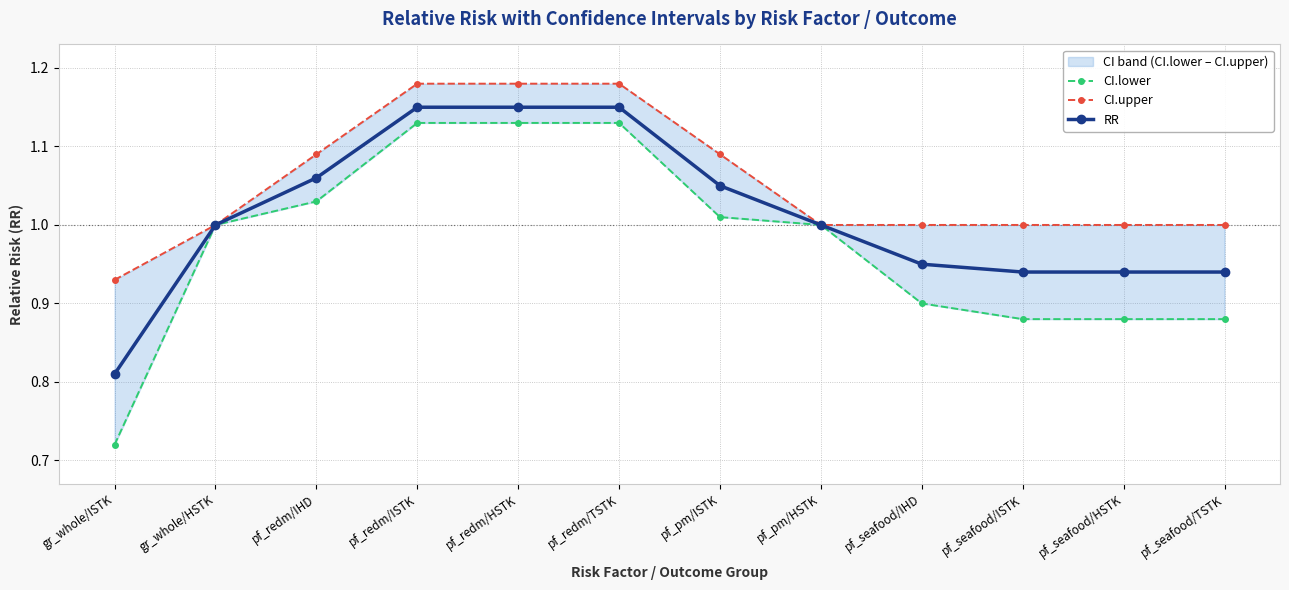

Rank the series at gr_whole/HSTK from lowest to highest value.

CI.lower, CI.upper, RR